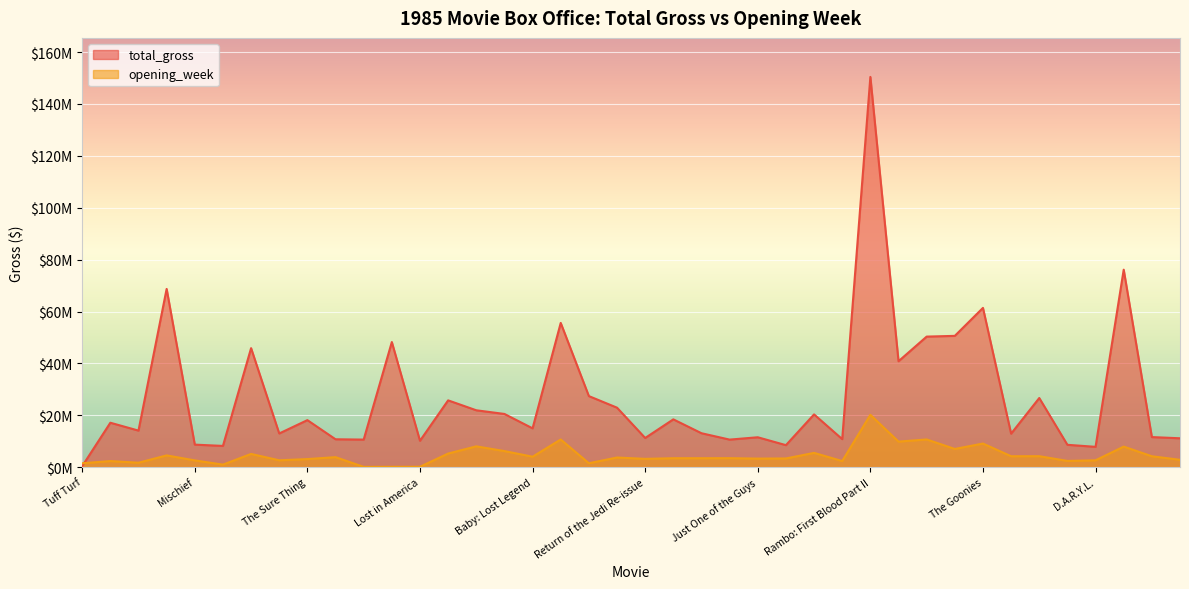

What are all the series names shown in the legend?

total_gross, opening_week